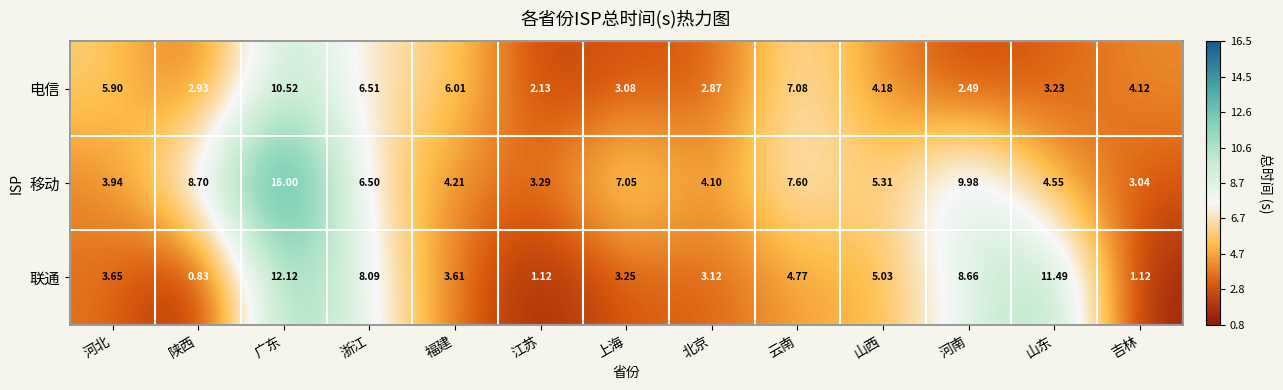

Which series has the largest range (max minus min)?

移动